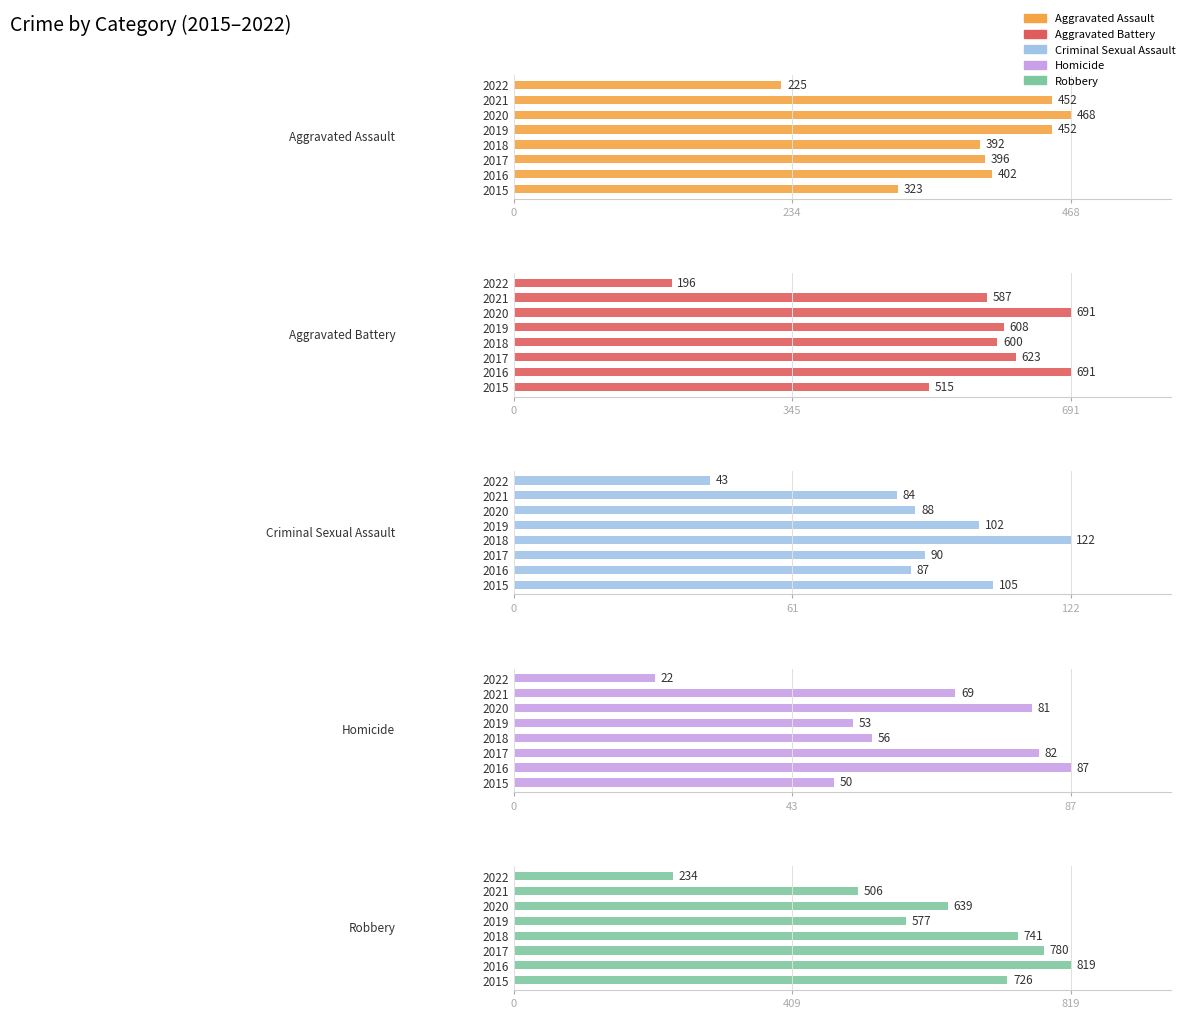

What is the total value across all series at 2019?

1792